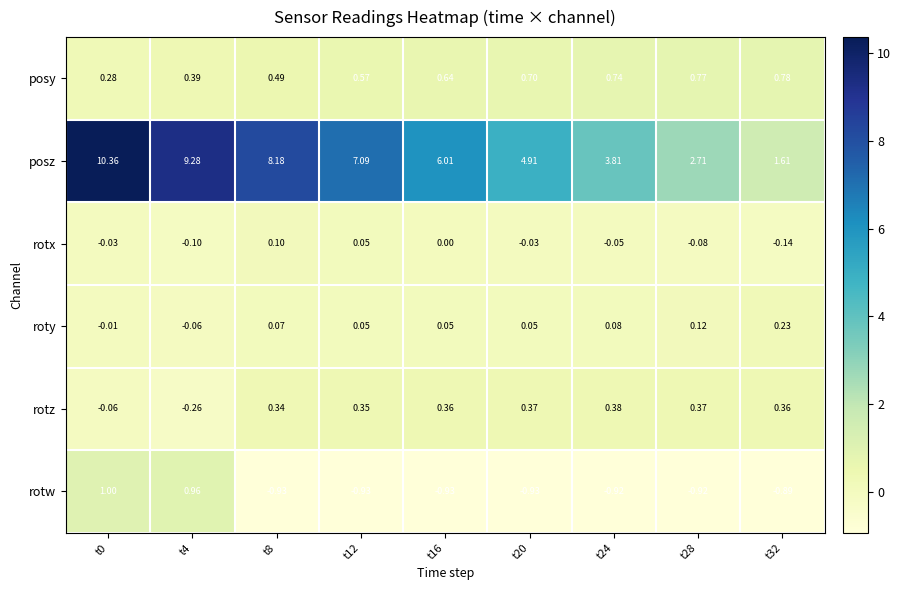

Which series has the largest total across all categories?

posz